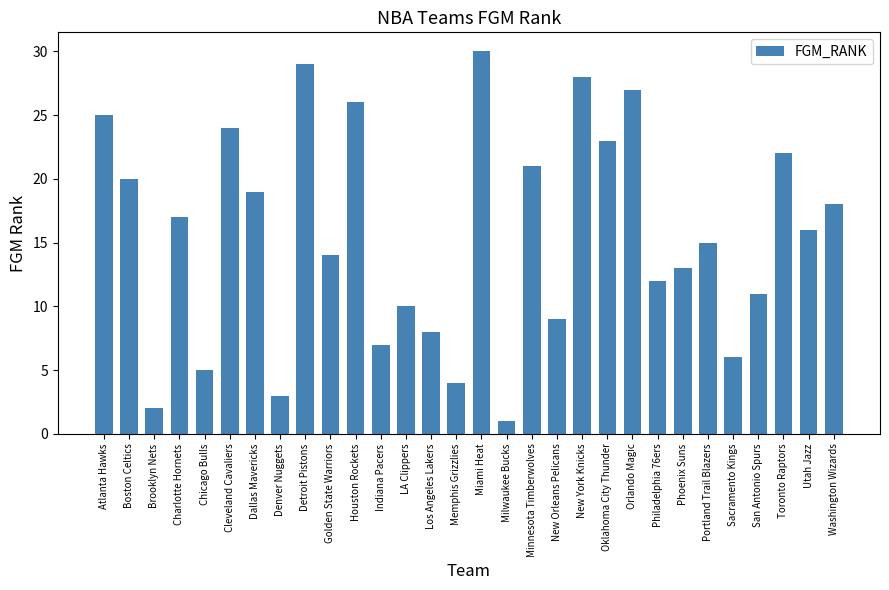

What is the approximate value at Detroit Pistons?

29